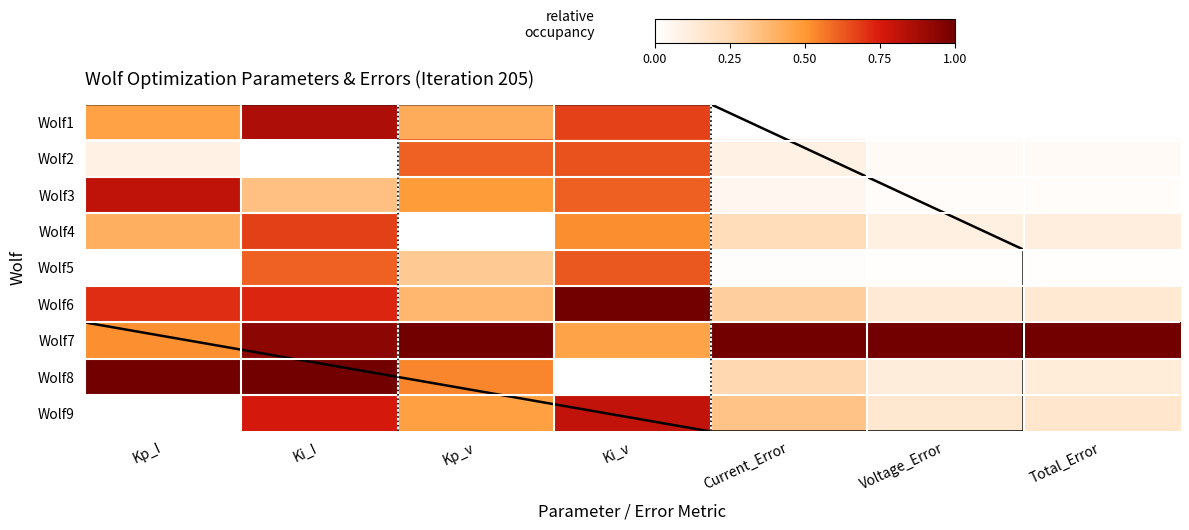

Between Ki_v and Total_Error, which series saw the biggest shift?

Wolf6